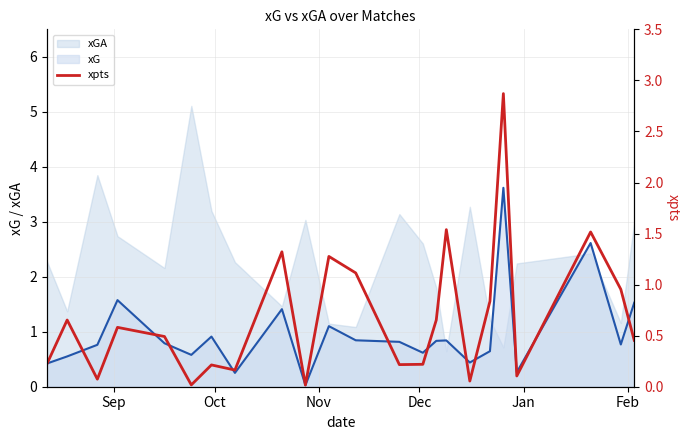

Between Feb and Jan, which is larger?

Jan